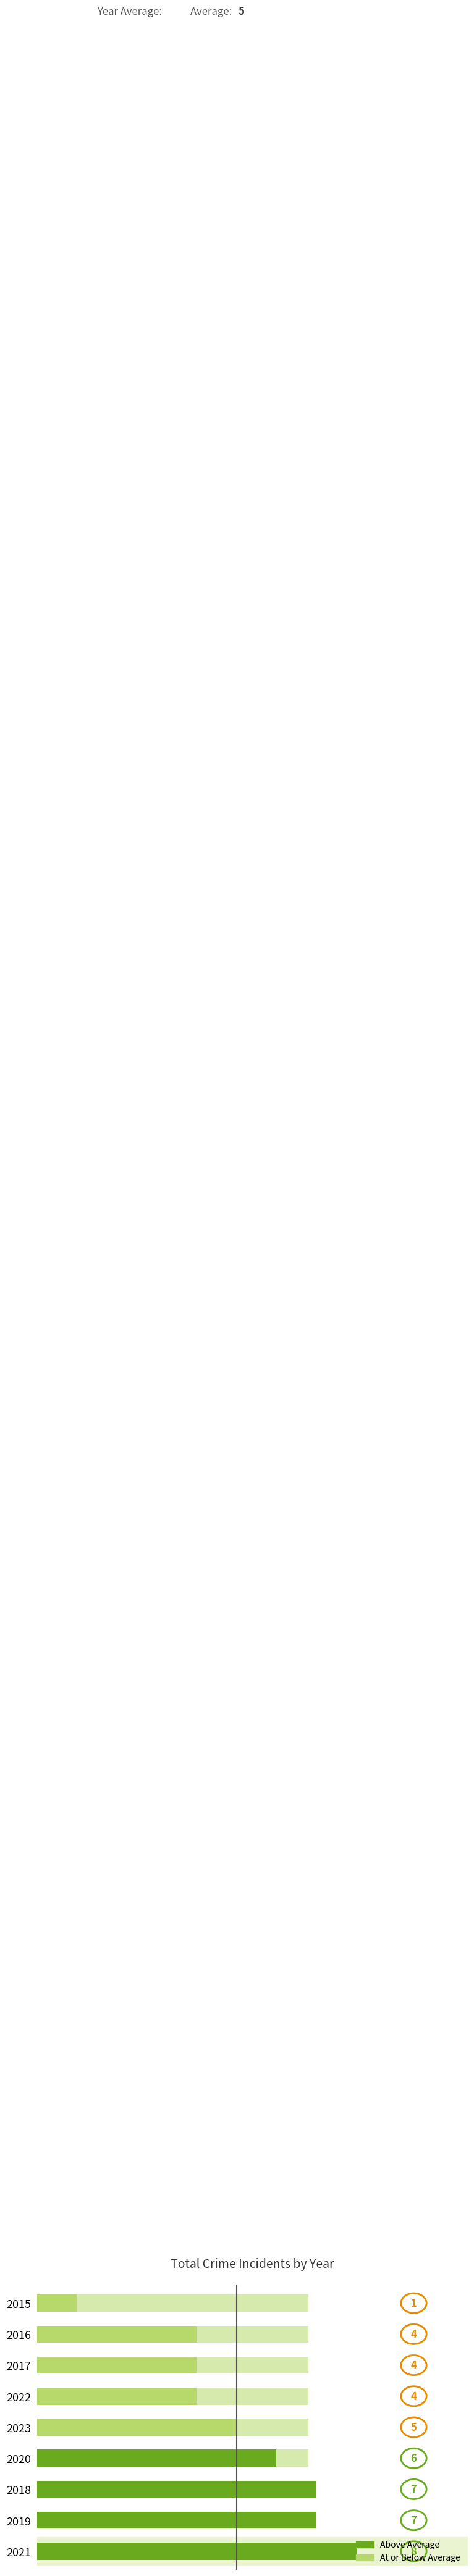

The chart shows a value of 7 at 2018. True or false?

True